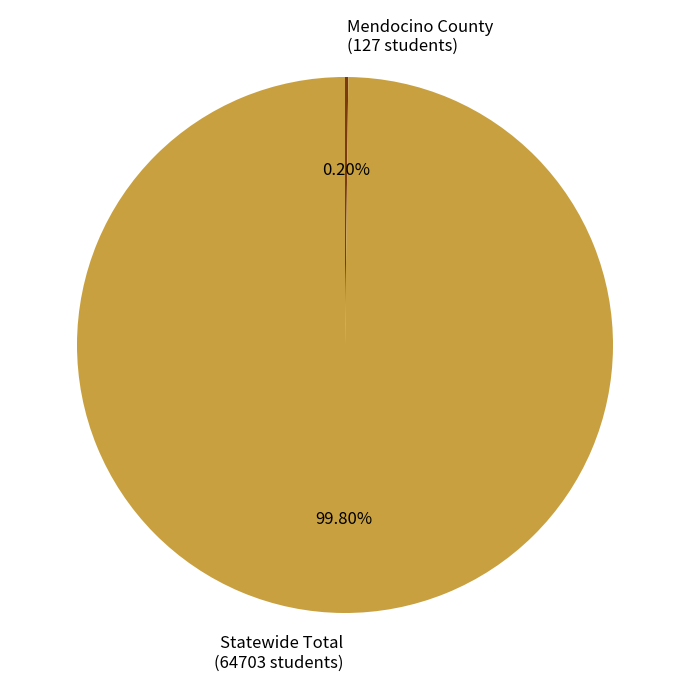

Is there a majority slice in this chart?

Yes